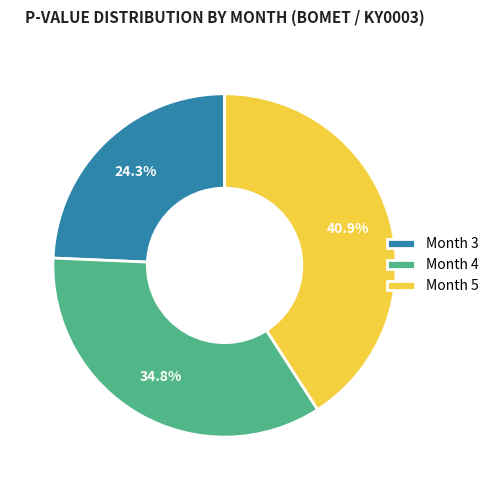

Combined, what portion of the pie is Month 3 and Month 4?

59.1%